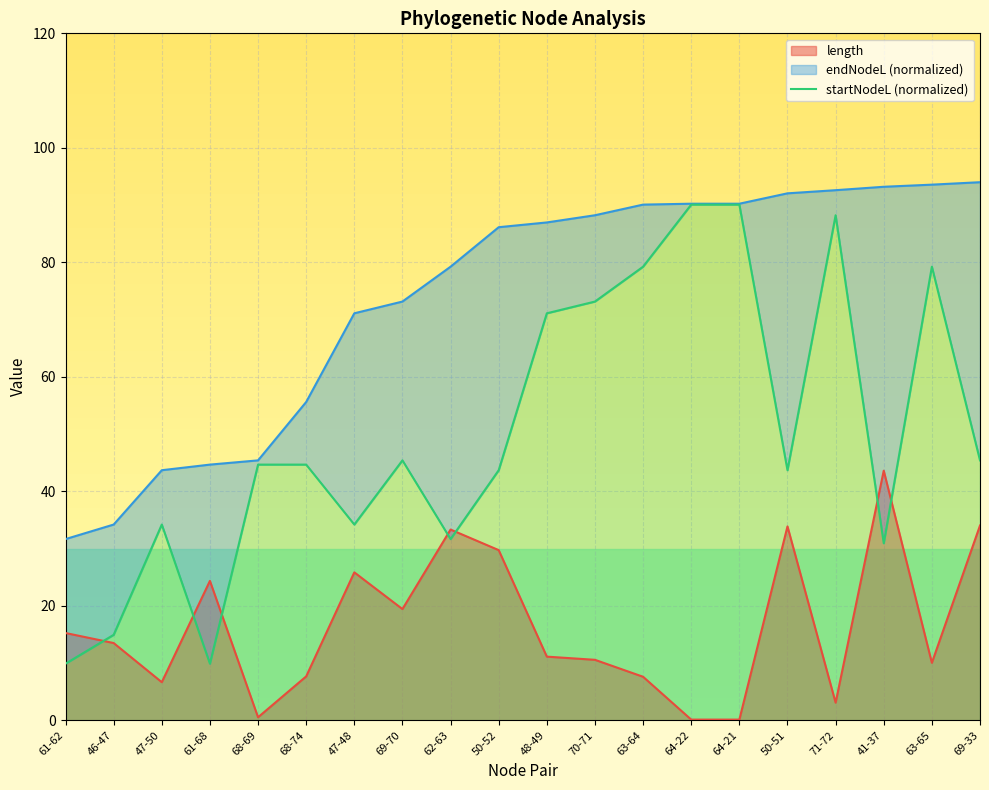

What is the change in value from 61-68 to 41-37?

+21.0